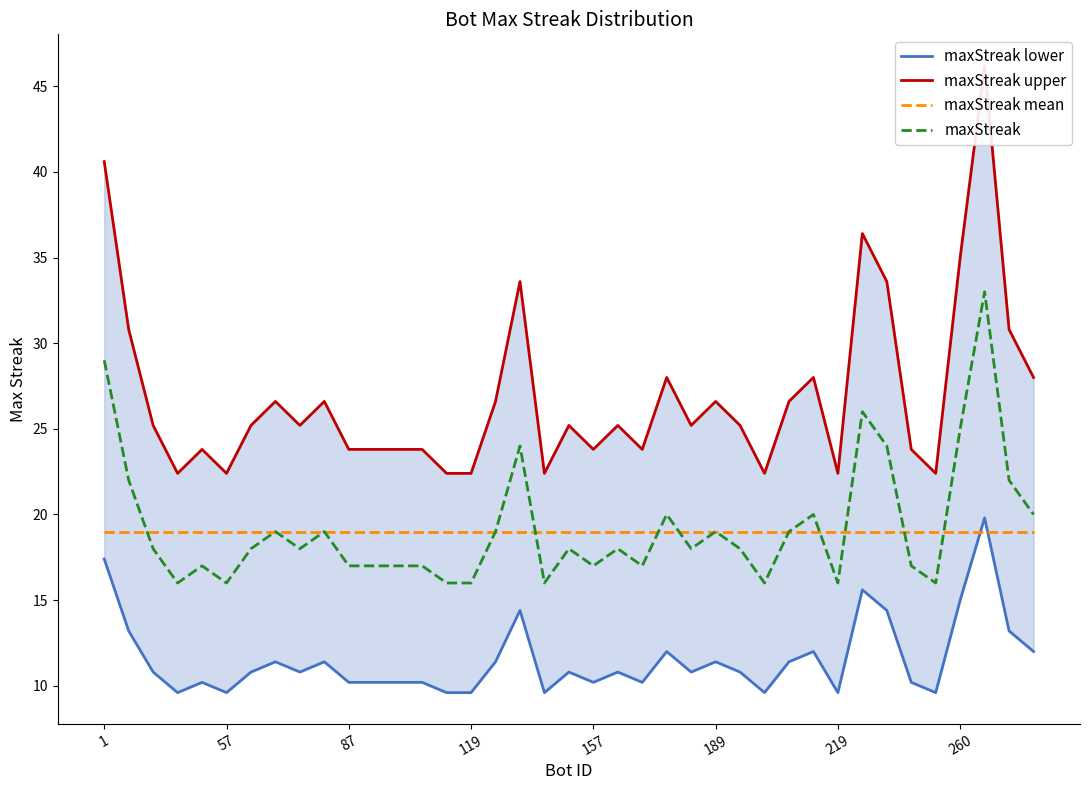

At which label does maxStreak first exceed 18?

1